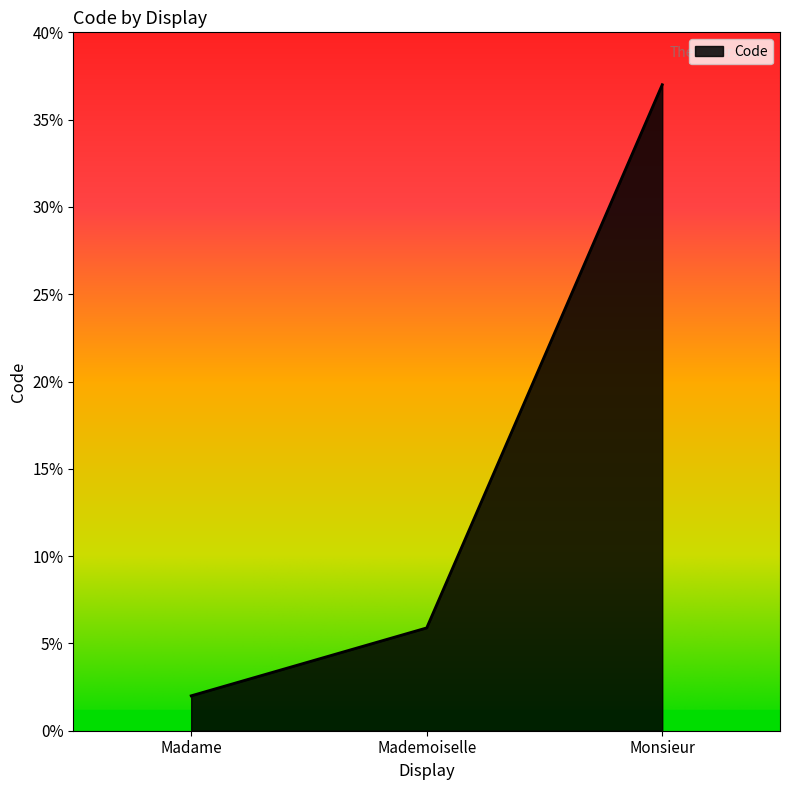

What is the minimum value shown in the chart?

2.0